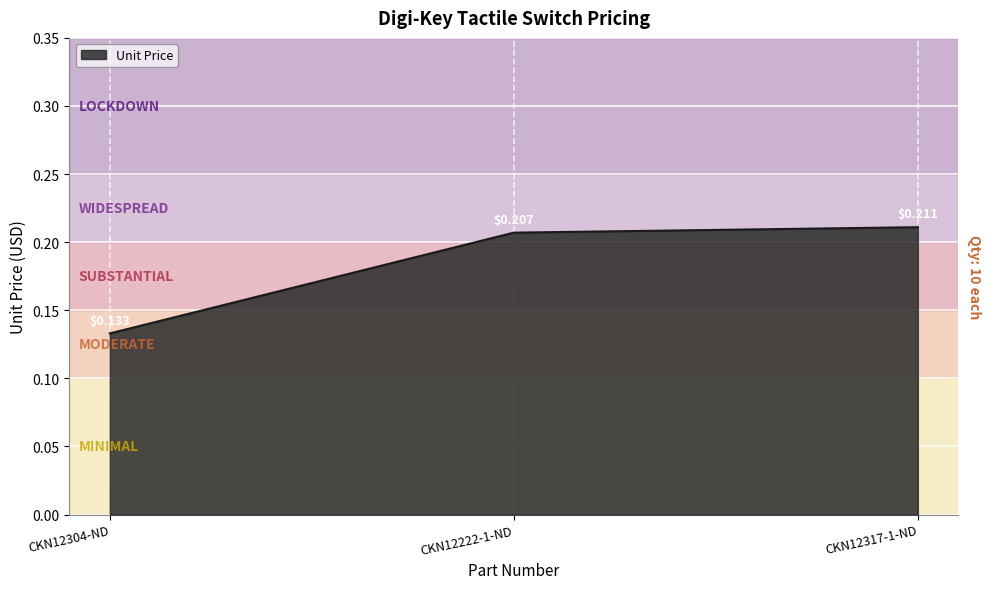

What is the change in value from CKN12304-ND to CKN12317-1-ND?

+0.1